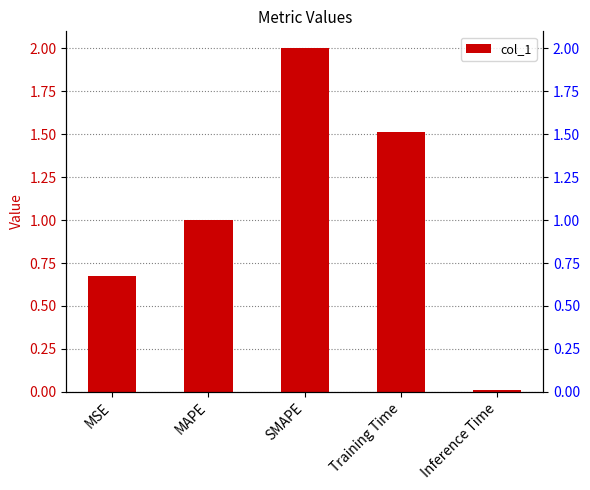

Reading left to right, list all the values displayed in this chart.

MSE=0.7	MAPE=1.0	SMAPE=2.0	Training Time=1.5	Inference Time=0.0